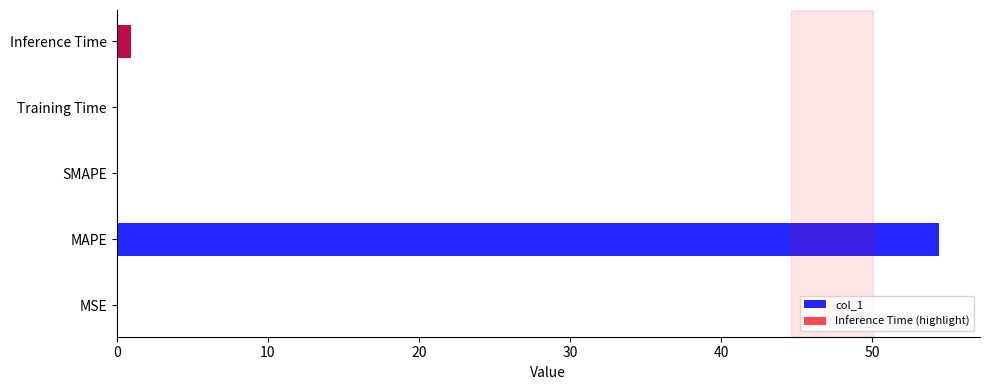

What is the difference between the values at Inference Time and MSE?

0.9